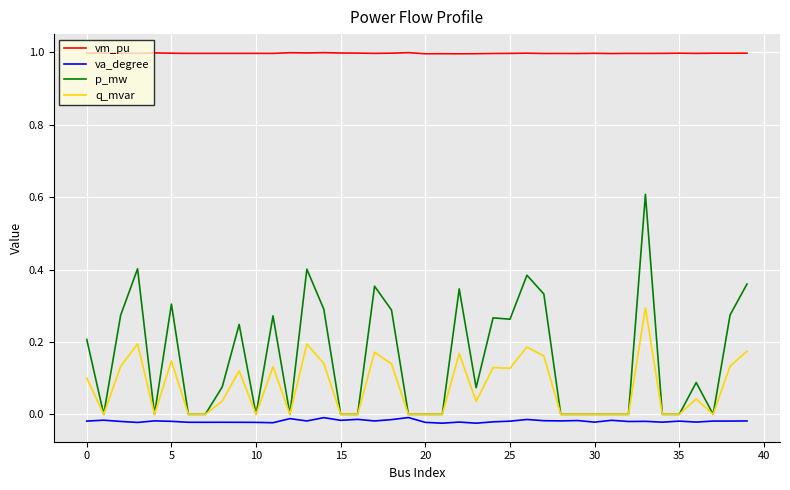

How many lines are shown in the chart?

4